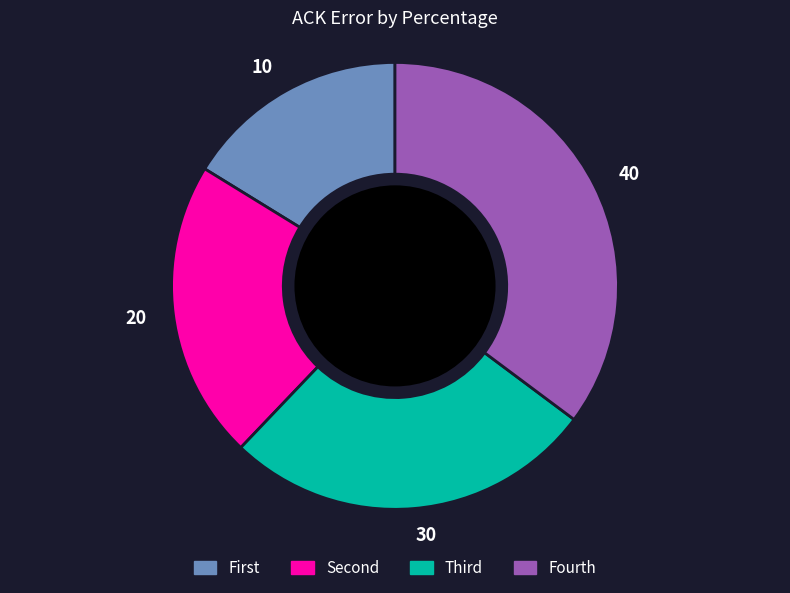

Is the sum of 20 and 10 greater than half?

No